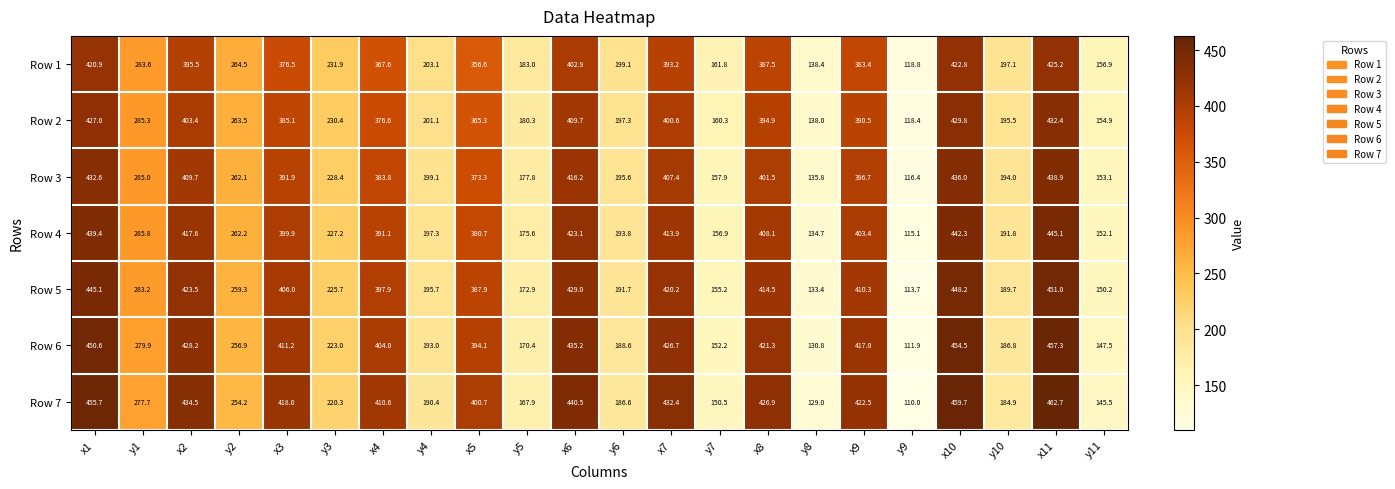

True or false: Row 4 has a value of 668.5 at x1.

False